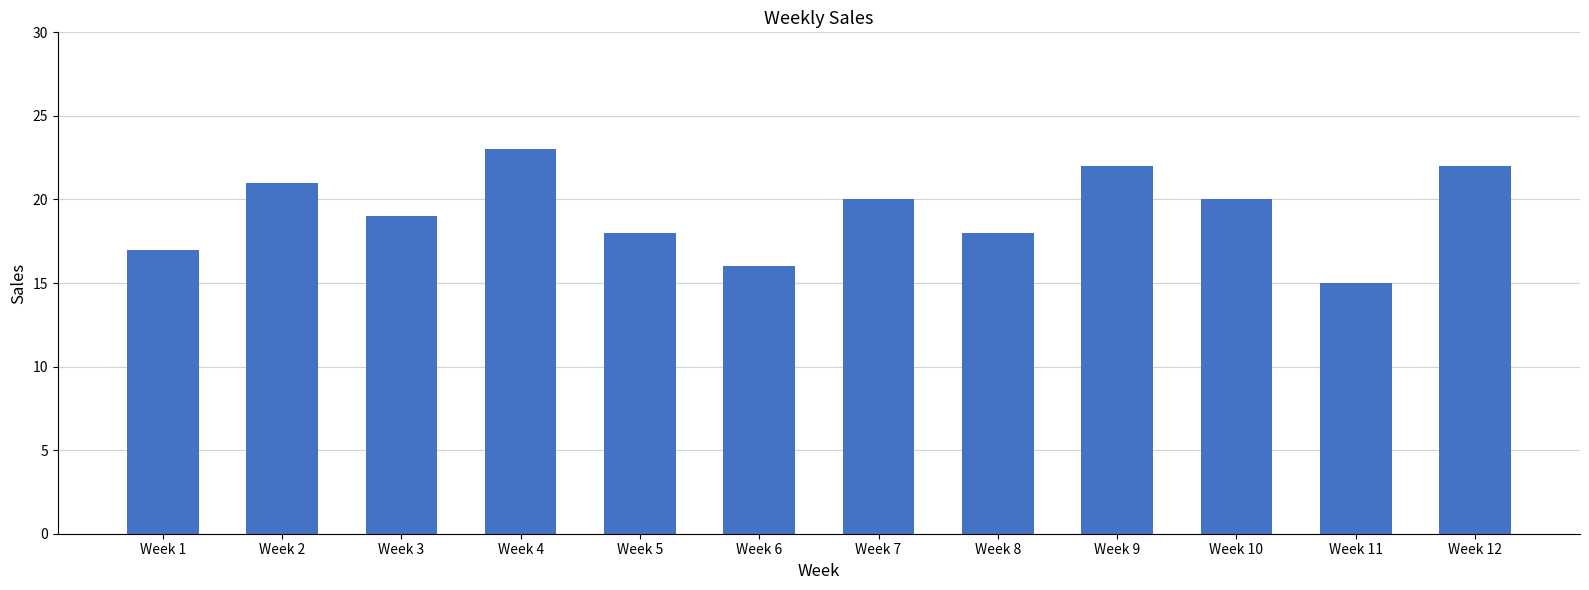

What value does the data have at Week 12?

22